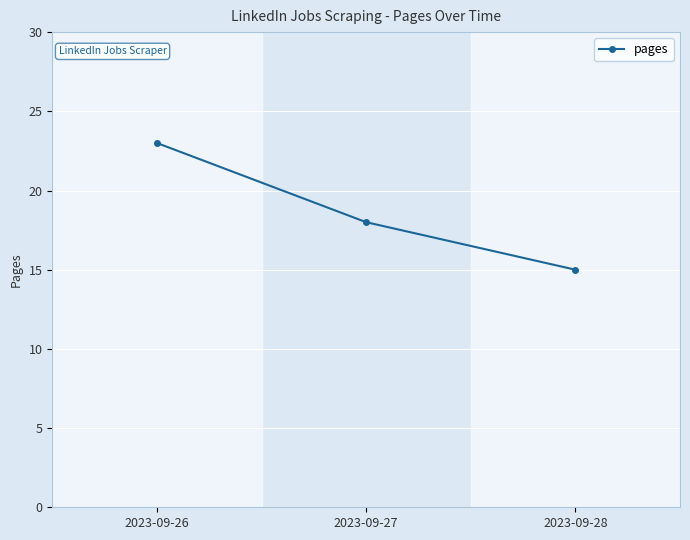

What is the minimum value shown in the chart?

15